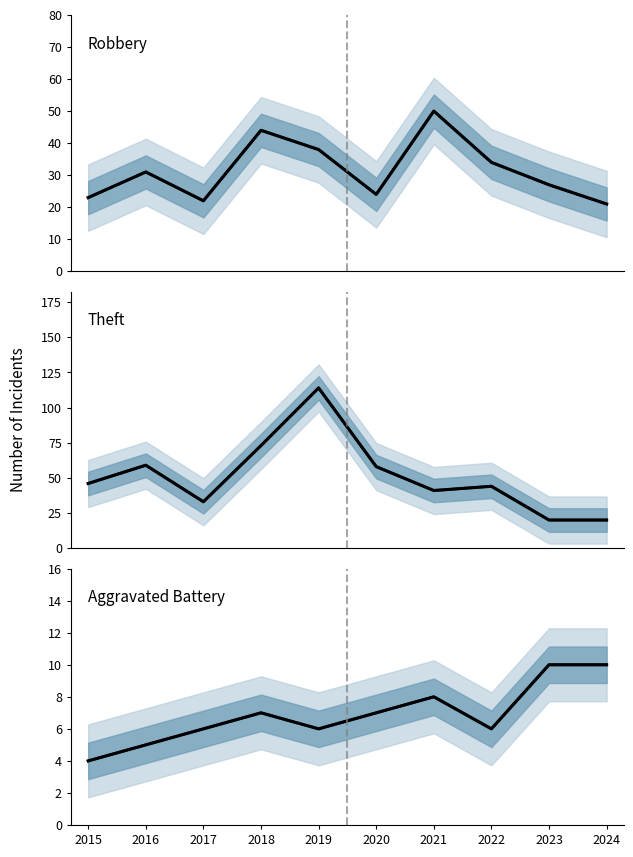

At which label does Theft mean first exceed 46?

2016